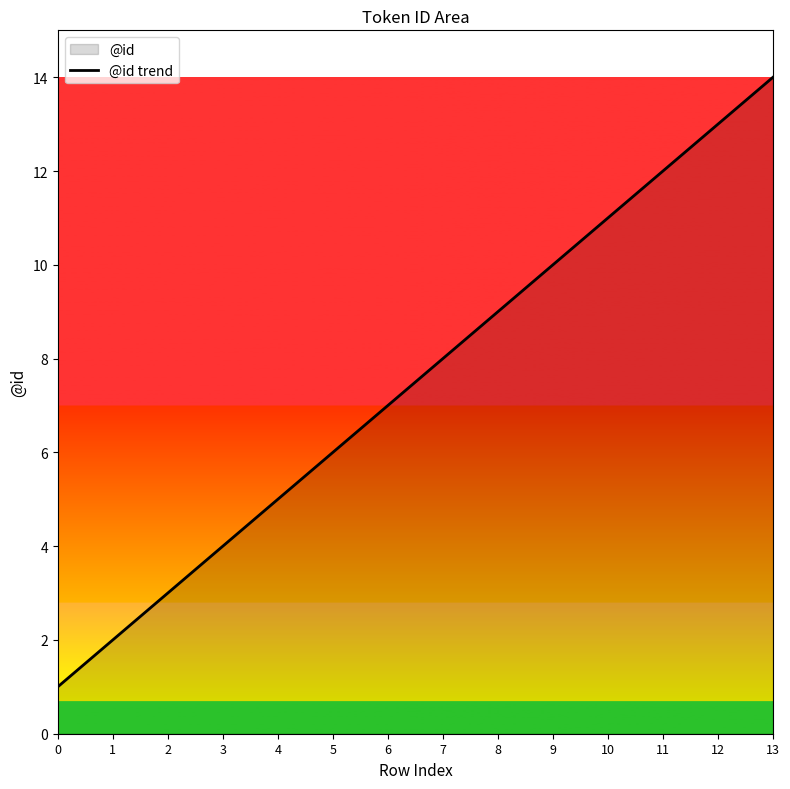

The chart shows a value of 5 at 4. True or false?

True